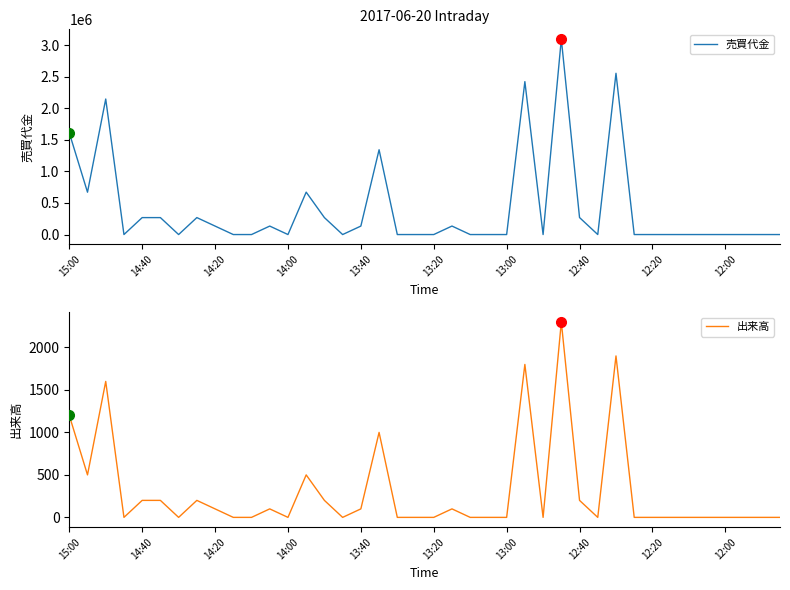

How many series are shown in this chart?

2